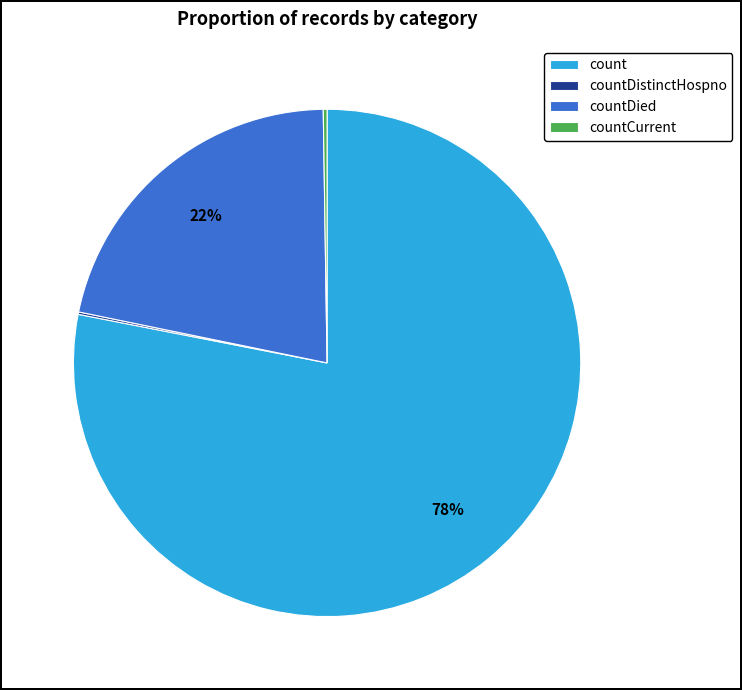

Does count represent more than half of the total?

Yes